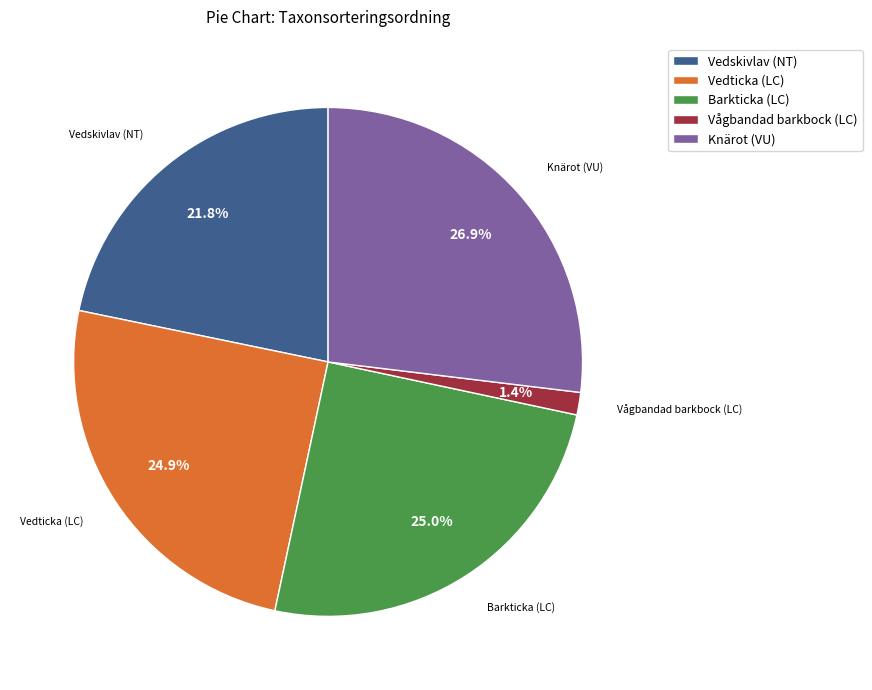

Does Vedskivlav (NT) account for over 50% of the chart?

No